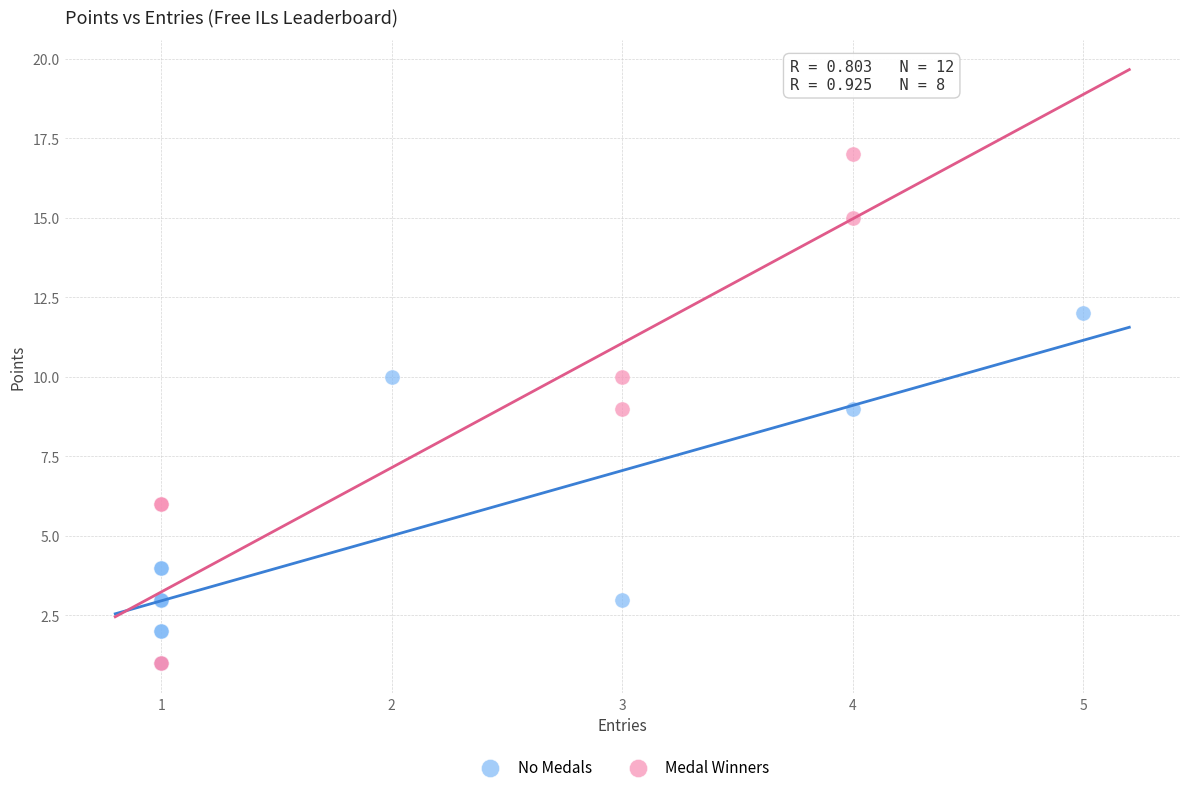

What are all the series names shown in the legend?

No Medals, Medal Winners